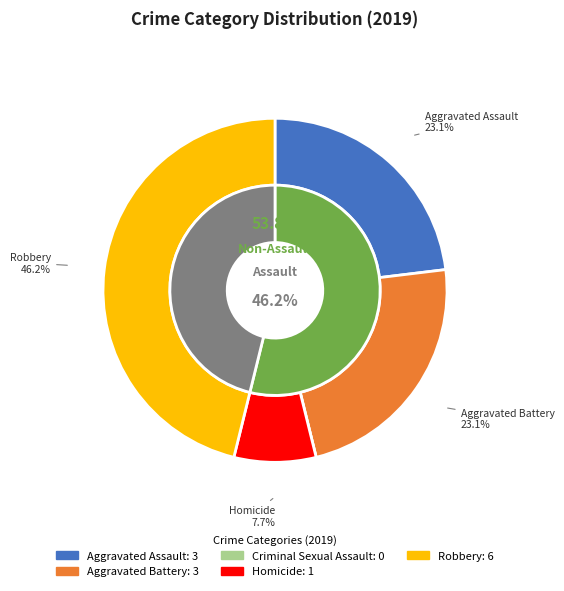

Is the sum of Robbery and Criminal Sexual Assault greater than half?

No